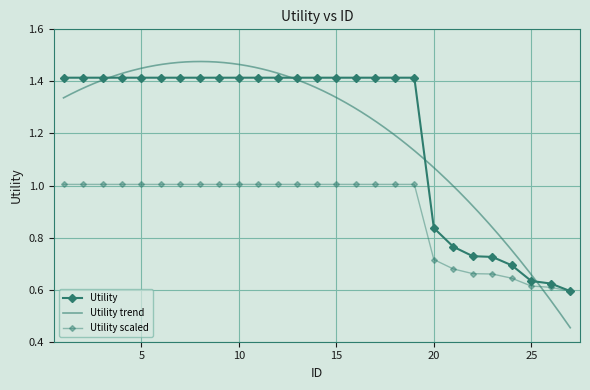

What is the greatest value displayed?

1.4